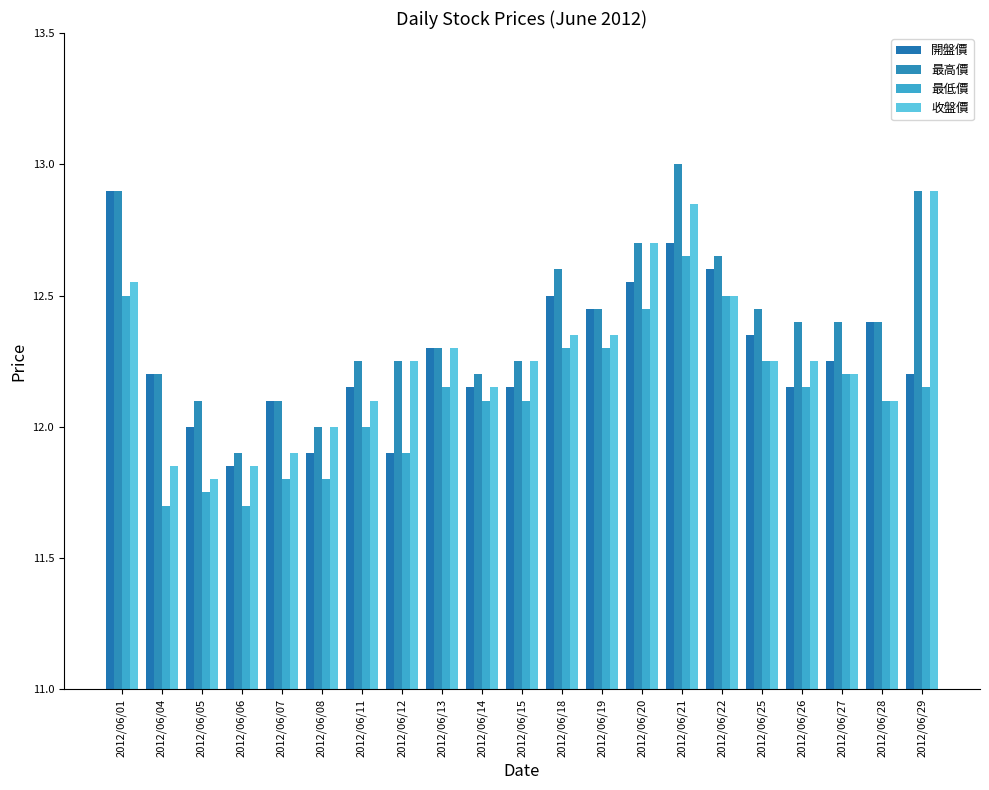

Reading left to right, transcribe all the data shown in this chart.

開盤價: 12.9	12.2	12.0	11.8	12.1	11.9	12.2	11.9	12.3	12.2	12.2	12.5	12.4	12.6	12.7	12.6	12.3	12.2	12.2	12.4	12.2
最高價: 12.9	12.2	12.1	11.9	12.1	12.0	12.2	12.2	12.3	12.2	12.2	12.6	12.4	12.7	13.0	12.7	12.4	12.4	12.4	12.4	12.9
最低價: 12.5	11.7	11.8	11.7	11.8	11.8	12.0	11.9	12.2	12.1	12.1	12.3	12.3	12.4	12.7	12.5	12.2	12.2	12.2	12.1	12.2
收盤價: 12.6	11.8	11.8	11.8	11.9	12.0	12.1	12.2	12.3	12.2	12.2	12.3	12.3	12.7	12.8	12.5	12.2	12.2	12.2	12.1	12.9